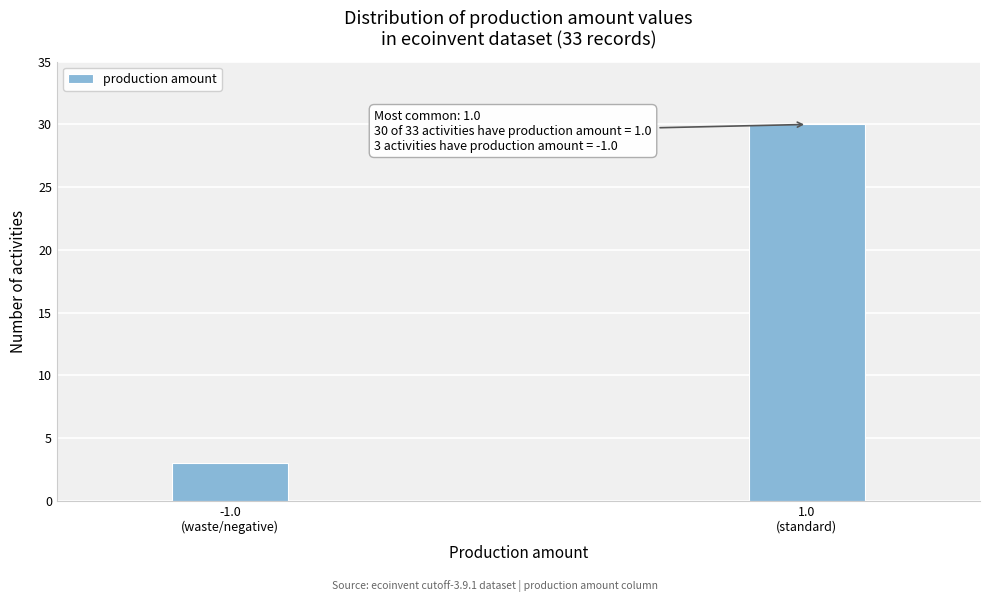

Reading right to left, what are all the values shown in this chart?

30	3